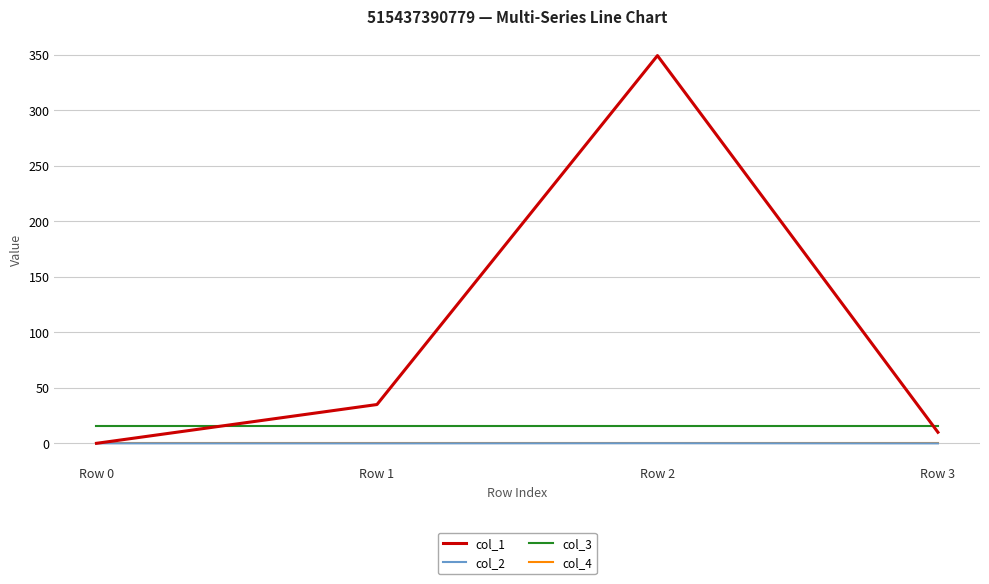

What is the total value across all series at Row 0?

16.0